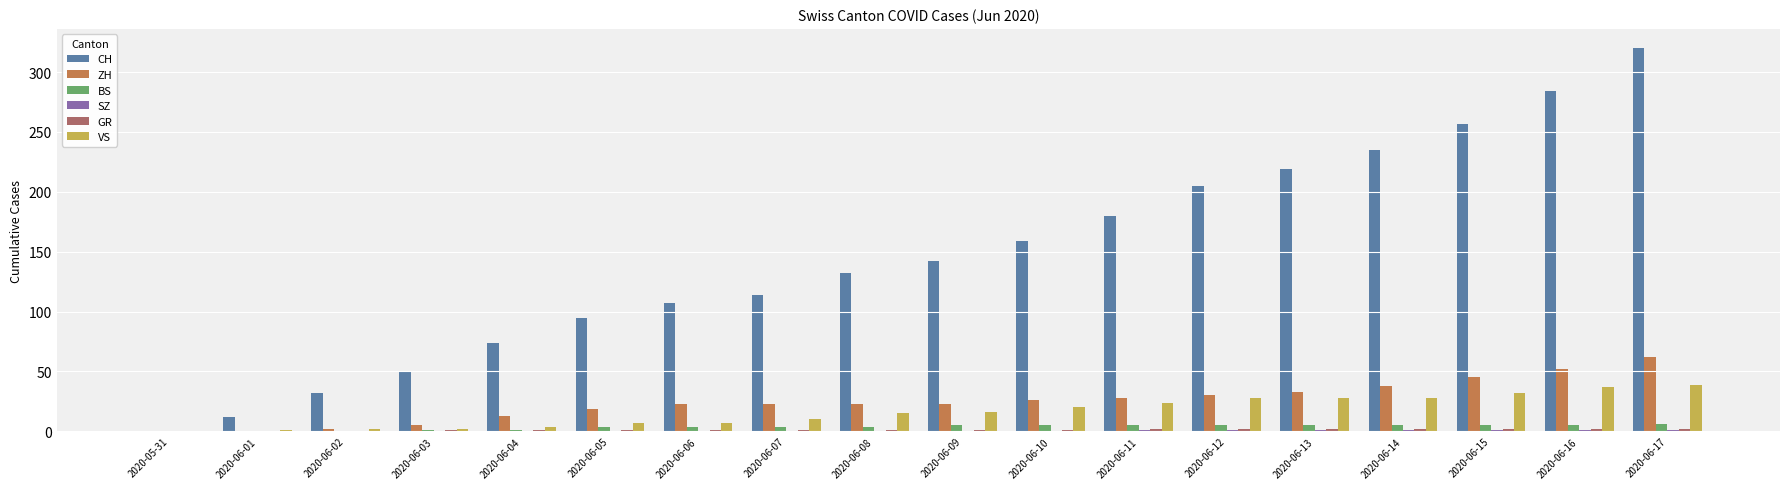

Which series has the widest spread of values?

CH